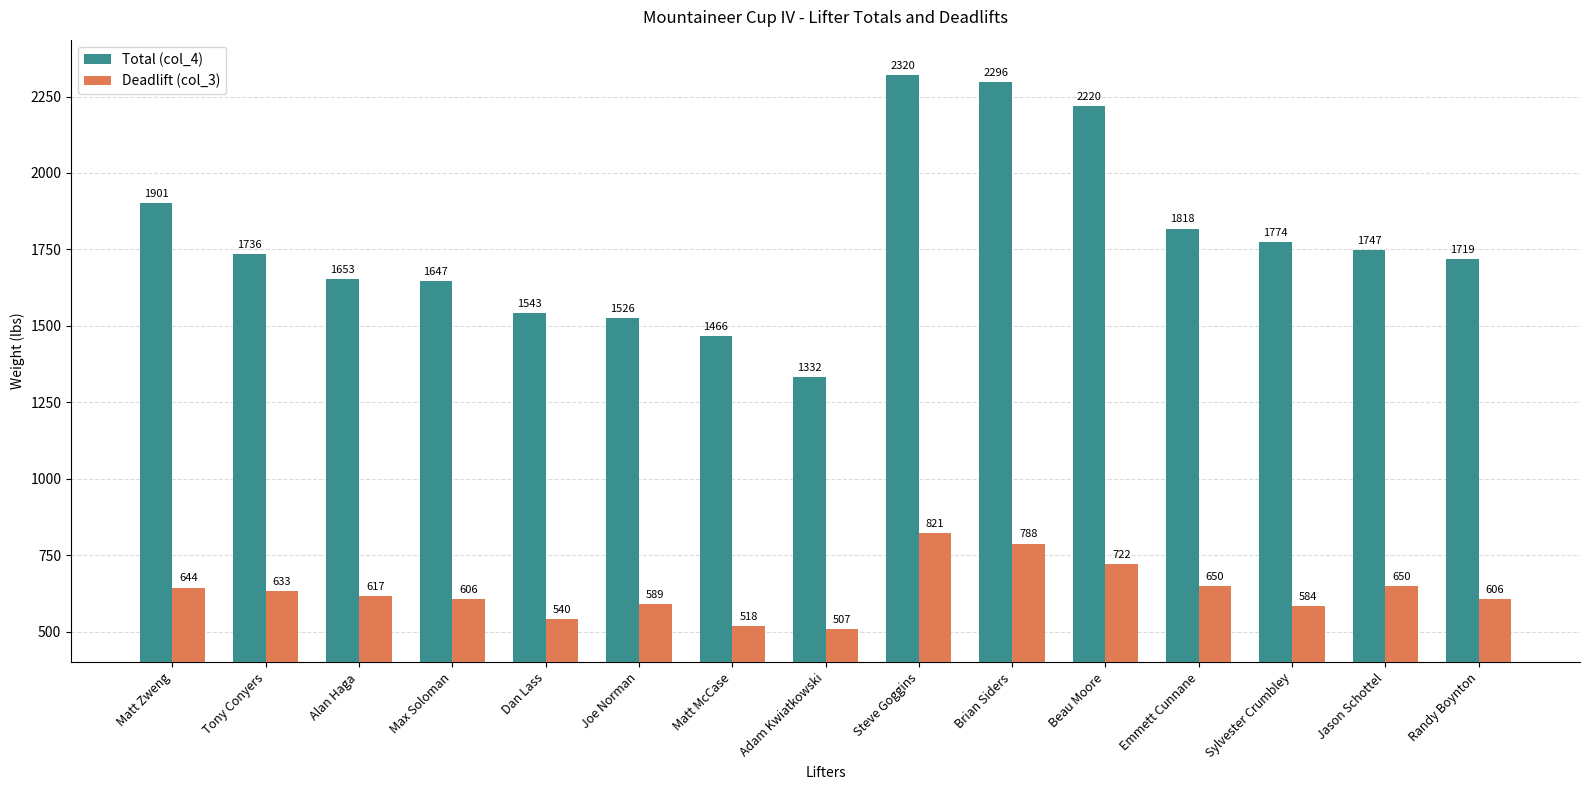

Which series has the largest range (max minus min)?

Total (col_4)